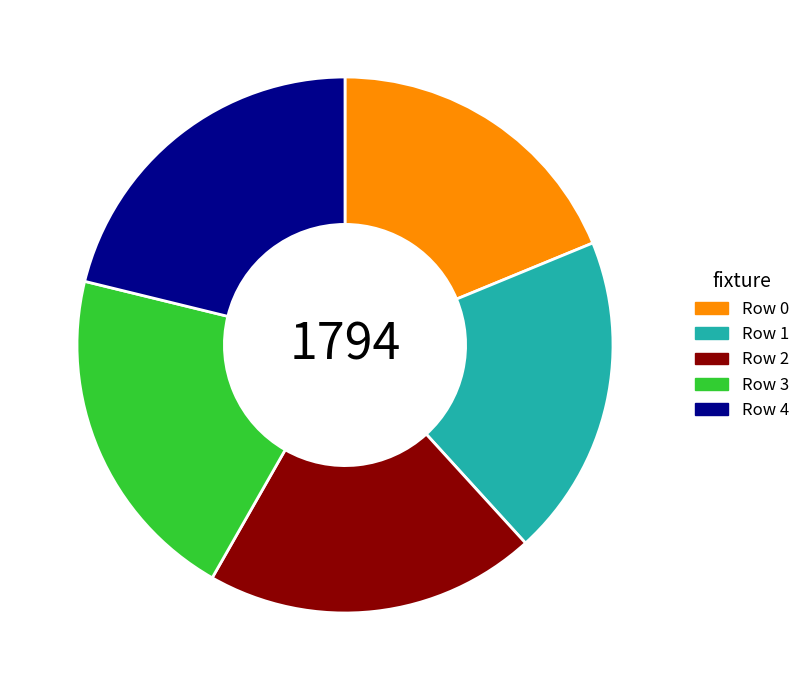

How many segments does this pie chart have?

5